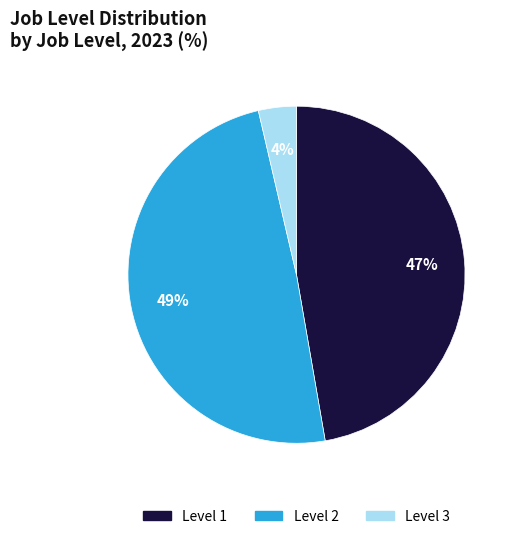

Is there any slice that represents more than half of the pie?

No